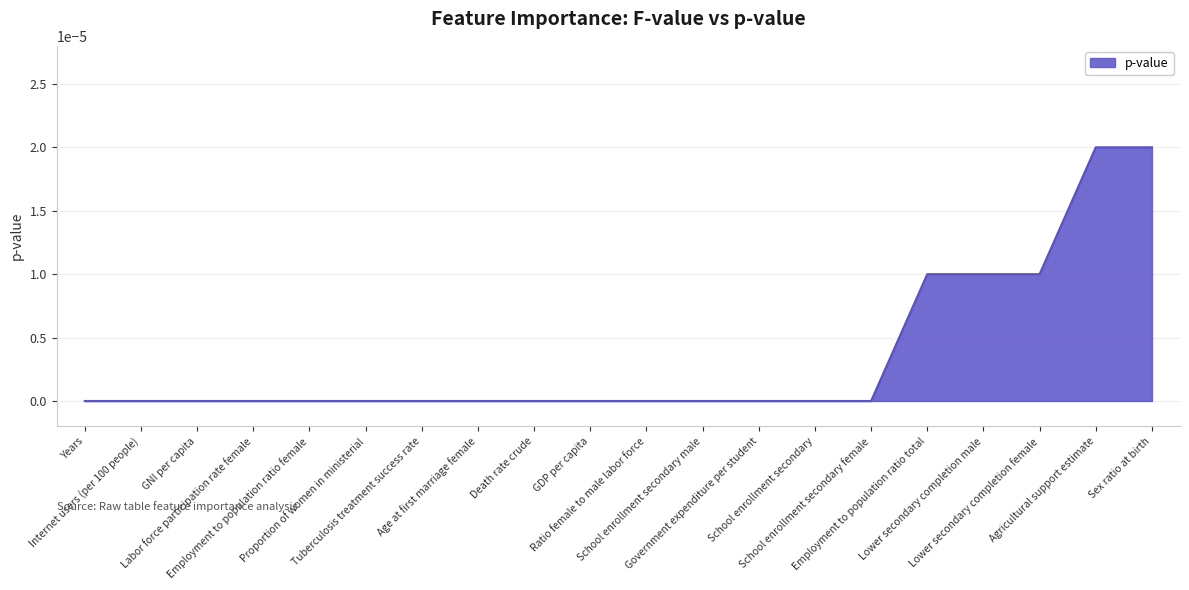

How many lines are shown in the chart?

1